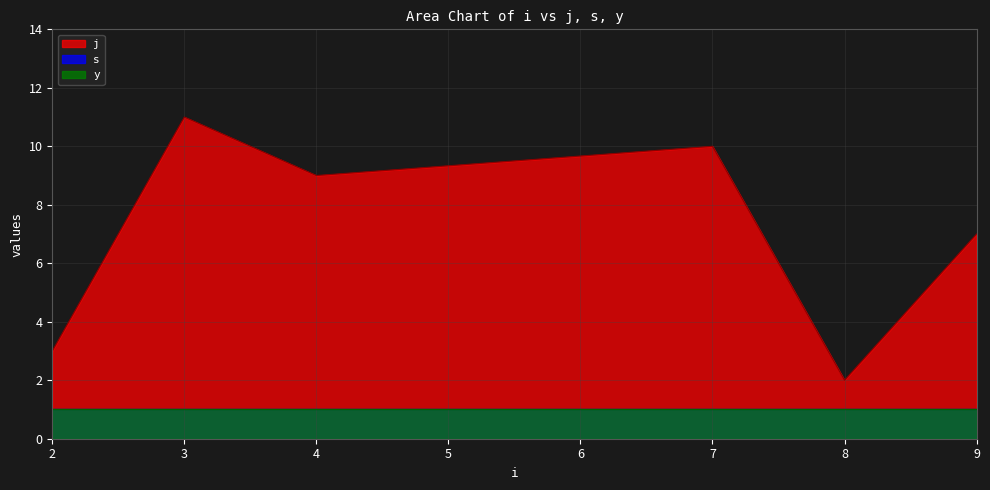

Count the j values in the range 3 to 10.

4